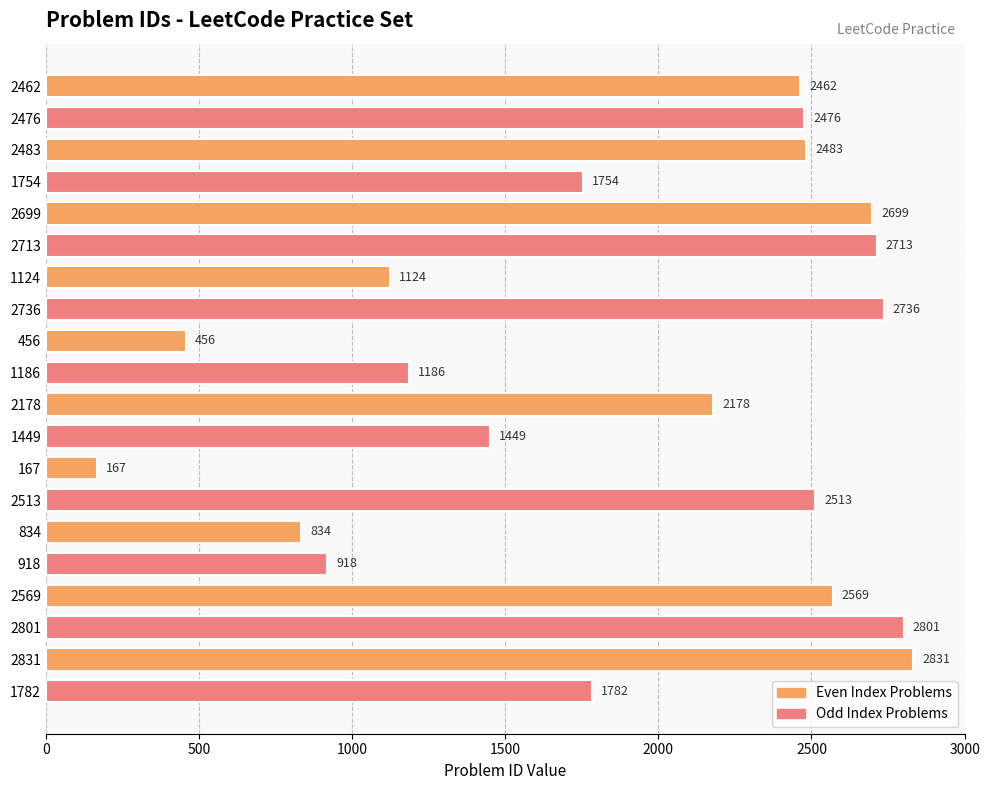

What is the sum of the values at 2483 and 1449?

3932